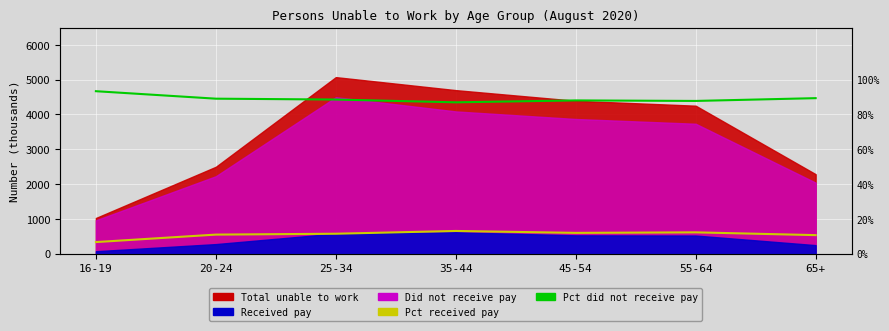

What is the label of the 1st point from the left?

16-19